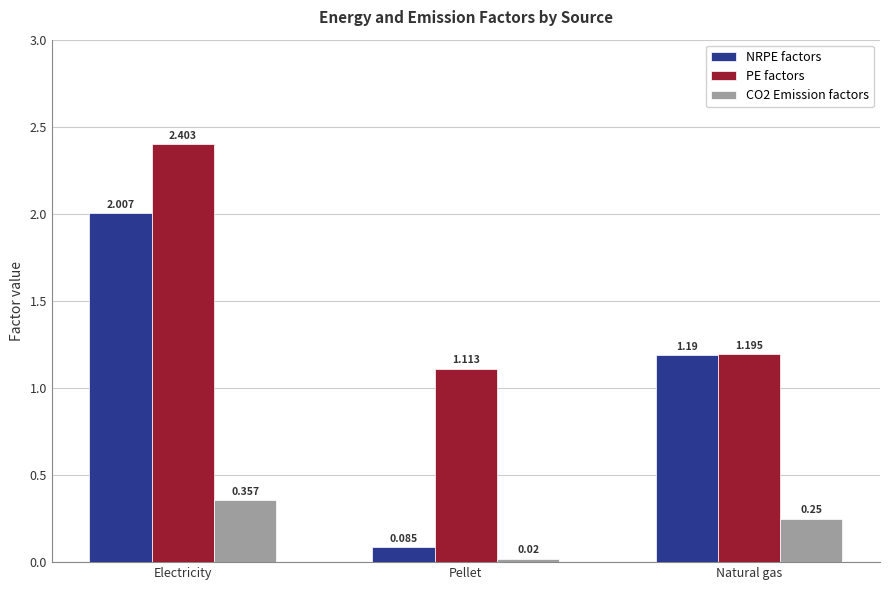

True or false: PE factors has a value of 0.4 at Natural gas.

False